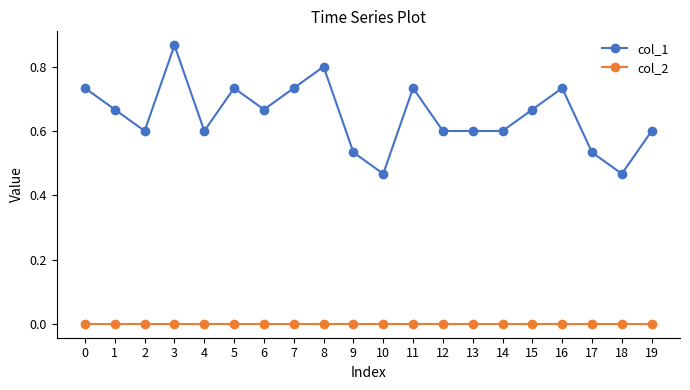

True or false: col_1 and col_2 intersect in this chart.

False